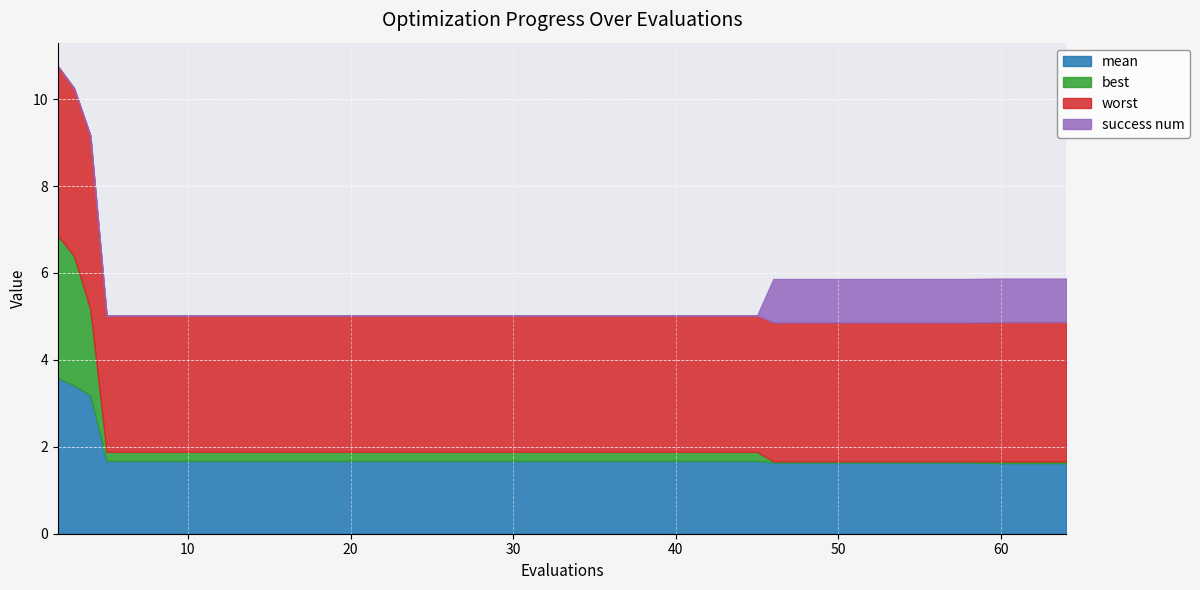

Rank the series at 60 from highest to lowest value.

worst, mean, success num, best